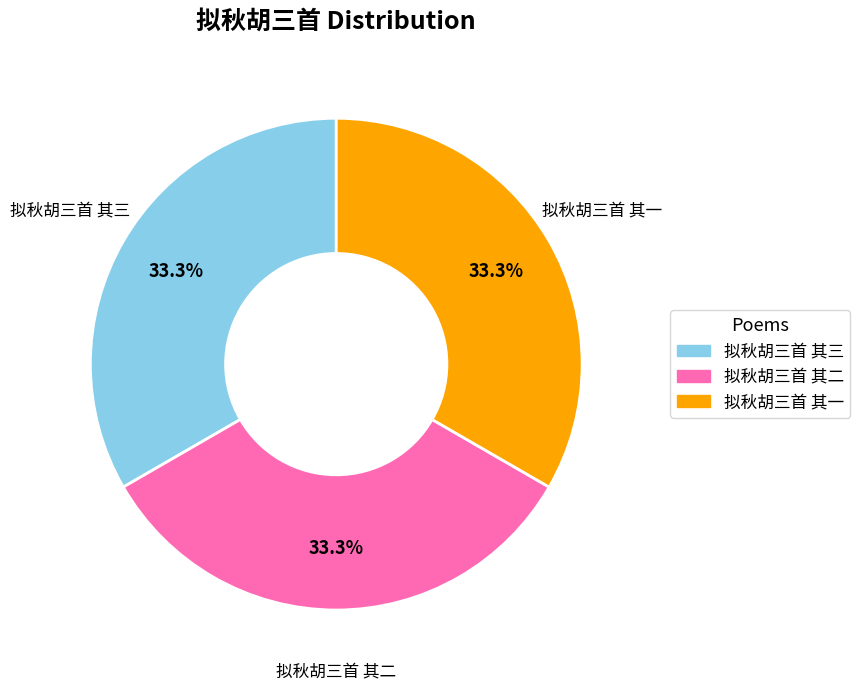

Is there a majority slice in this chart?

No